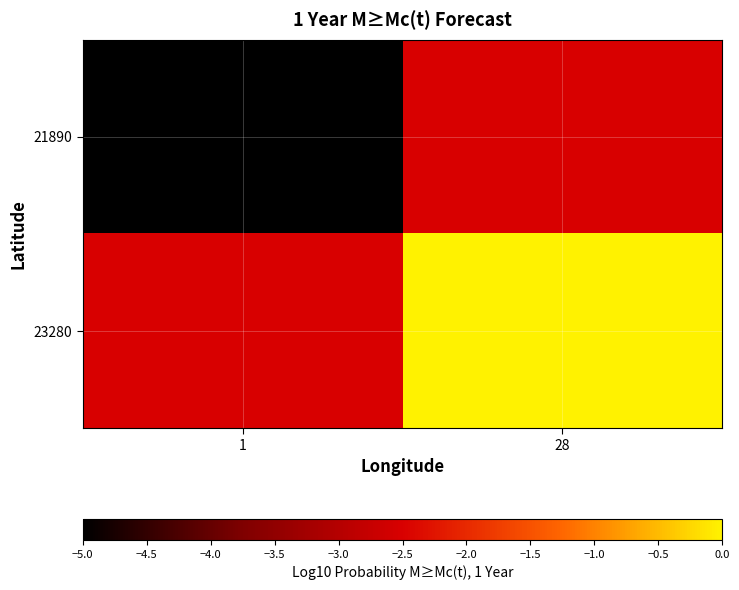

Rank the series by their average value, from lowest to highest.

21890, 23280